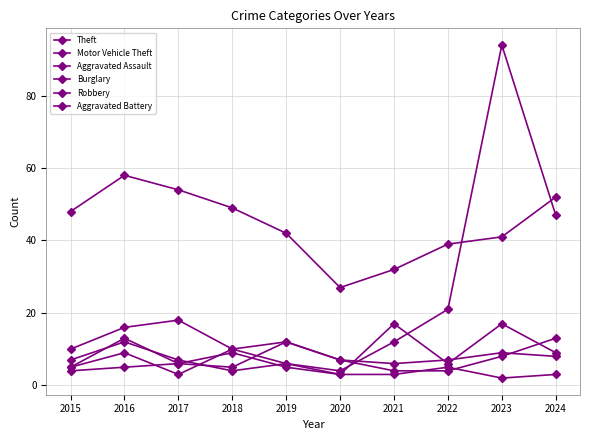

Between 2020 and 2019, which is larger?

2019